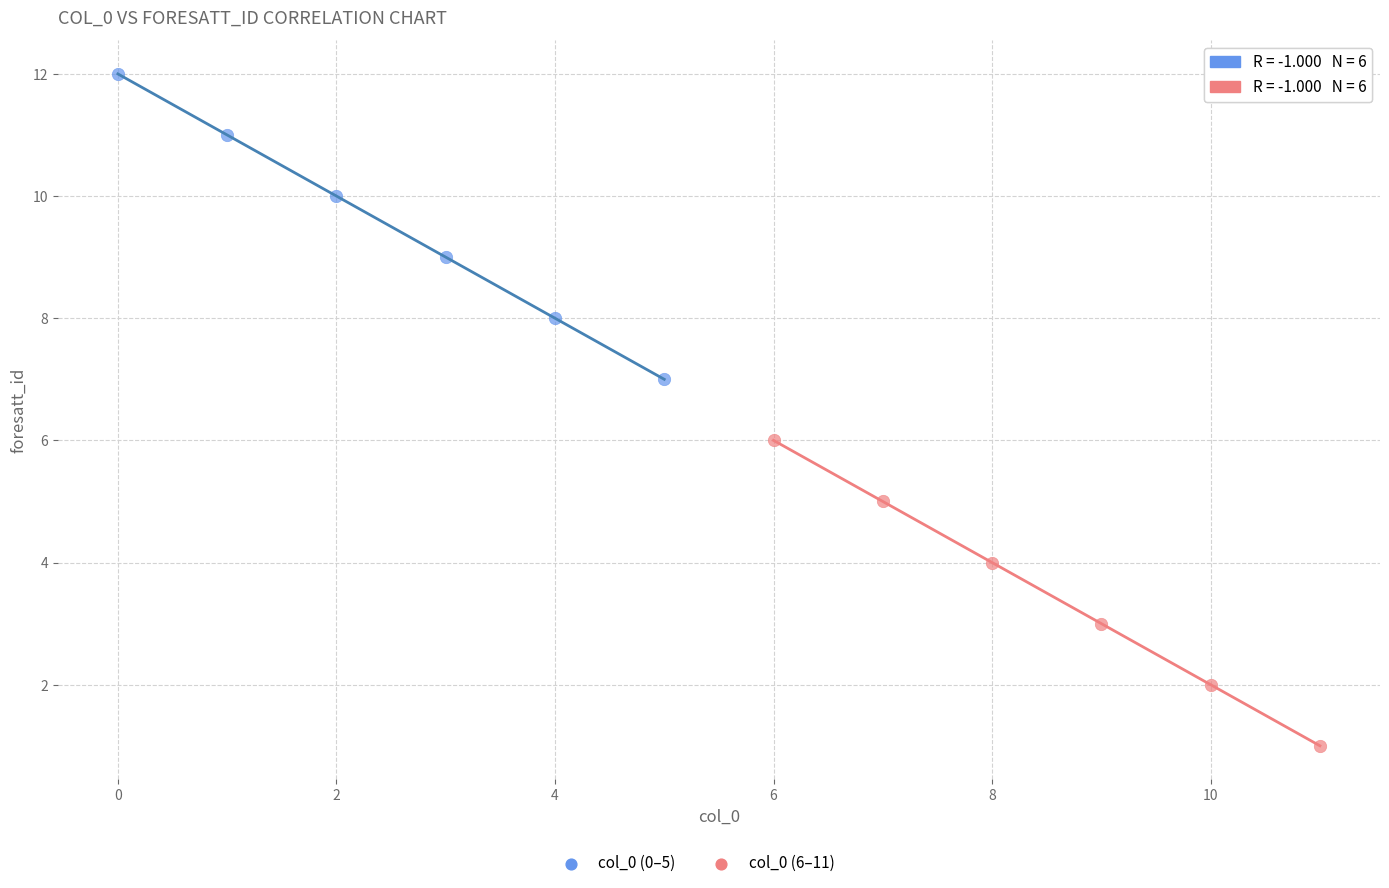

Which series contains the highest Y value?

col_0 (0–5)